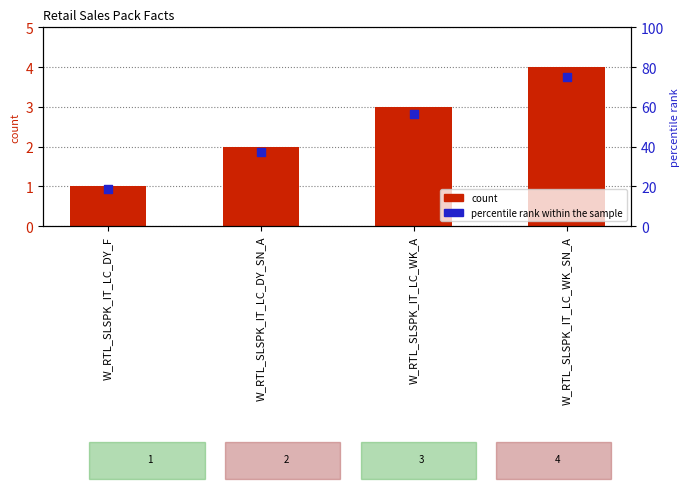

At which category is the sum across all series the highest?

W_RTL_SLSPK_IT_LC_WK_SN_A